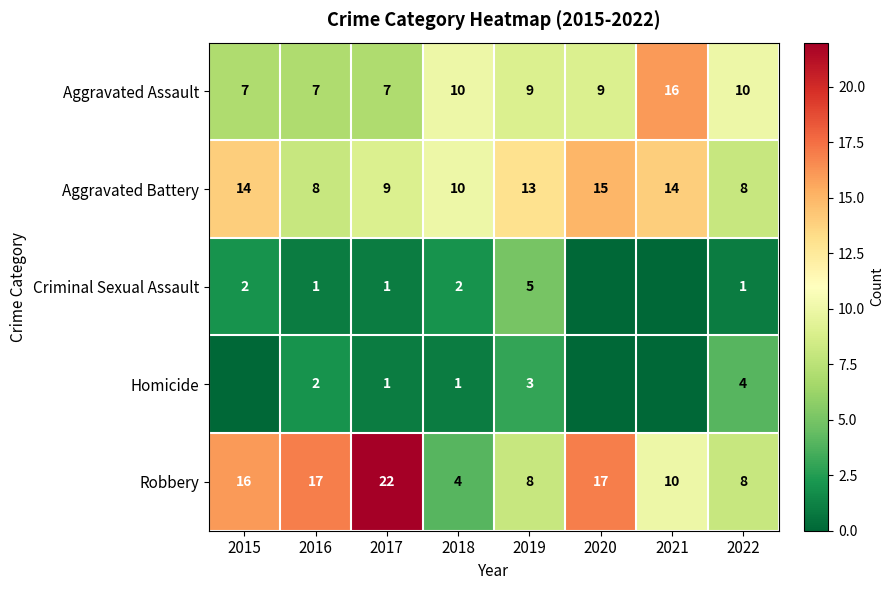

What is the approximate value of Aggravated Battery at 2016?

8